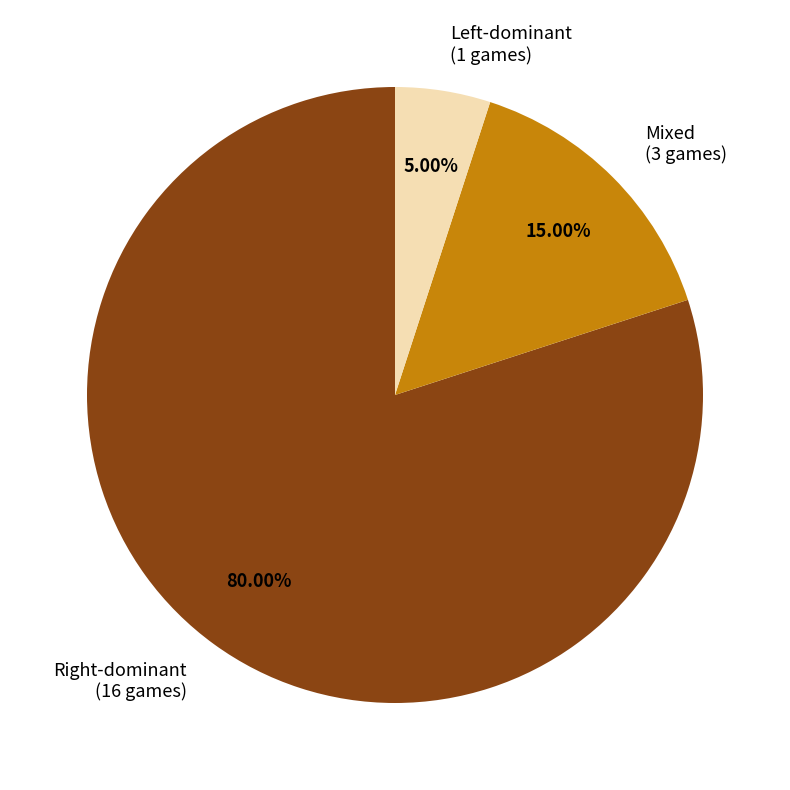

Rank the categories by value from lowest to highest.

Left-dominant (1 games), Mixed (3 games), Right-dominant (16 games)